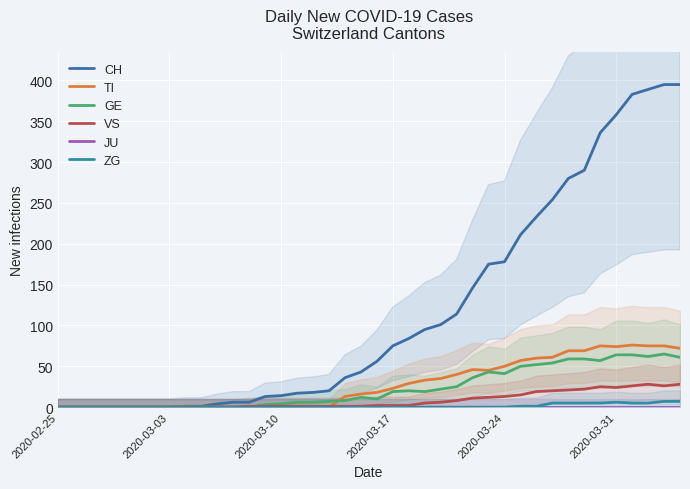

The GE series shows 39 at 2020-03-10. True or false?

False